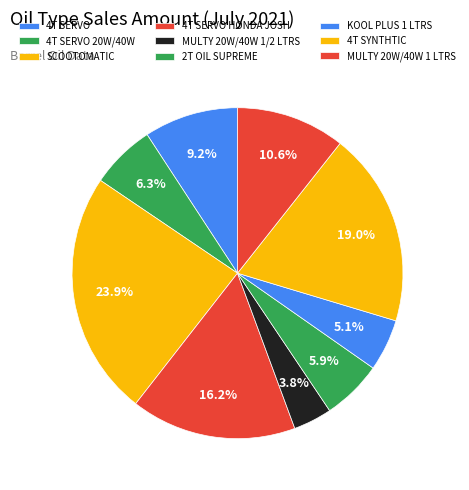

How many segments does this pie chart have?

9